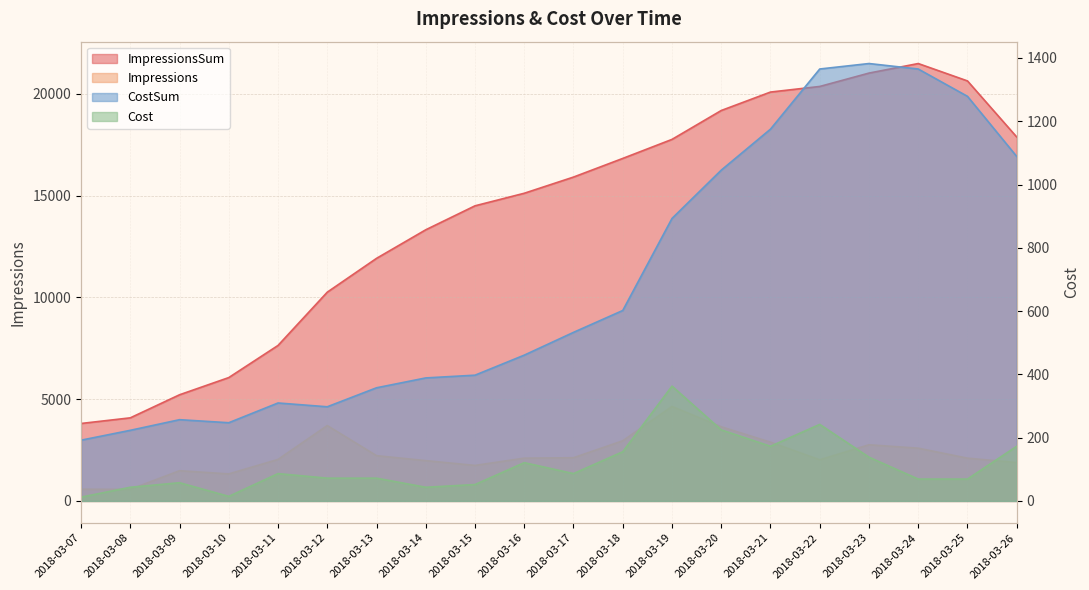

Reading left to right, list all the values displayed in this chart.

Impressions: 575.0	567.0	1484.0	1327.0	2038.0	3702.0	2223.0	1979.0	1744.0	2101.0	2122.0	2954.0	4637.0	3642.0	2885.0	2019.0	2758.0	2591.0	2100.0	1882.0
ImpressionsSum: 3805.0	4082.0	5215.0	6060.0	7638.0	10255.0	11916.0	13320.0	14497.0	15114.0	15909.0	16825.0	17760.0	19179.0	20085.0	20360.0	21017.0	21486.0	20632.0	17877.0
Cost: 12.0	43.2	57.6	14.4	86.4	72.0	72.0	43.2	51.8	121.0	86.4	155.5	362.9	224.6	172.8	241.9	138.2	69.1	69.1	172.8
CostSum: 192.0	223.2	256.8	247.2	309.6	297.6	357.6	388.8	397.4	460.8	532.8	601.9	892.8	1045.4	1175.0	1365.1	1382.4	1365.1	1278.7	1088.6